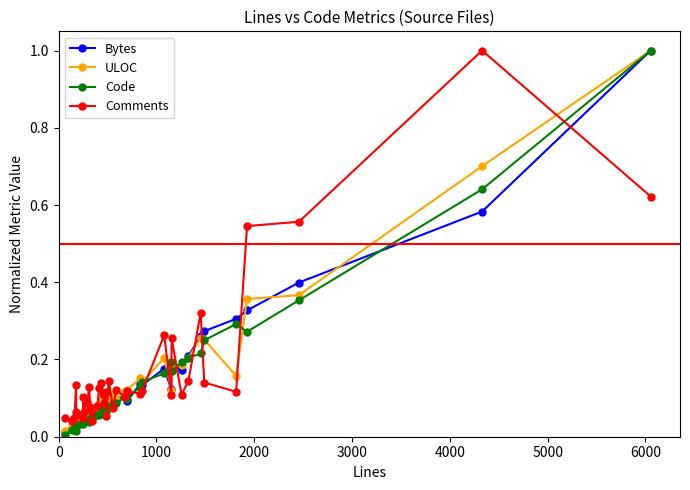

Which series has the largest range (max minus min)?

Code